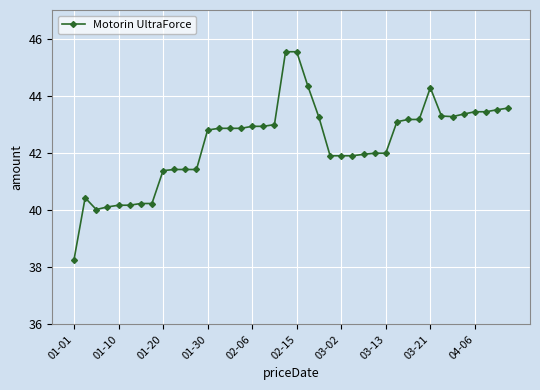

What is the difference between the maximum and minimum values?

7.3